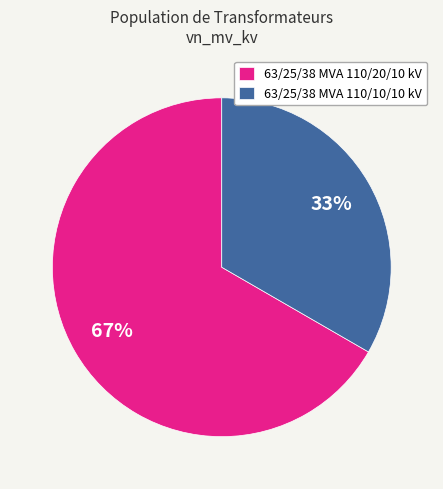

Count the number of slices in the pie.

2